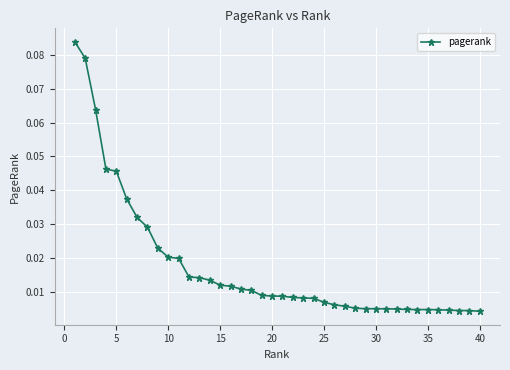

Reading right to left, list all the values displayed in this chart.

0.0	0.0	0.0	0.0	0.0	0.0	0.0	0.0	0.0	0.0	0.0	0.0	0.0	0.0	0.0	0.0	0.0	0.0	0.0	0.0	0.0	0.0	0.0	0.0	0.0	0.0	0.0	0.0	0.0	0.0	0.0	0.0	0.0	0.0	0.0	0.0	0.0	0.1	0.1	0.1